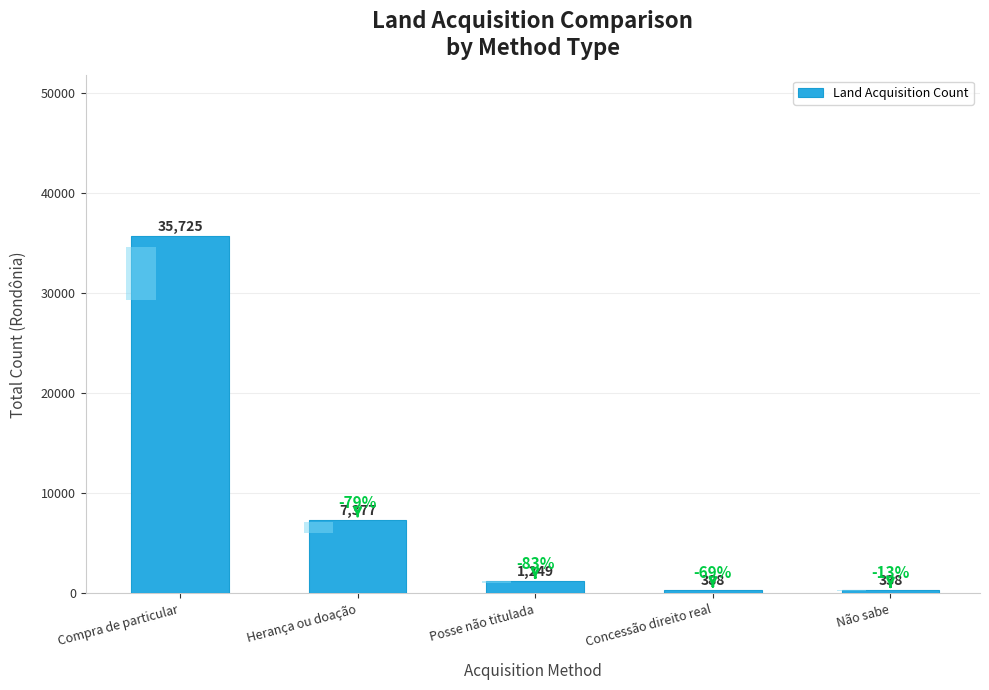

Reading left to right, list all the values displayed in this chart.

35725	7377	1249	388	338